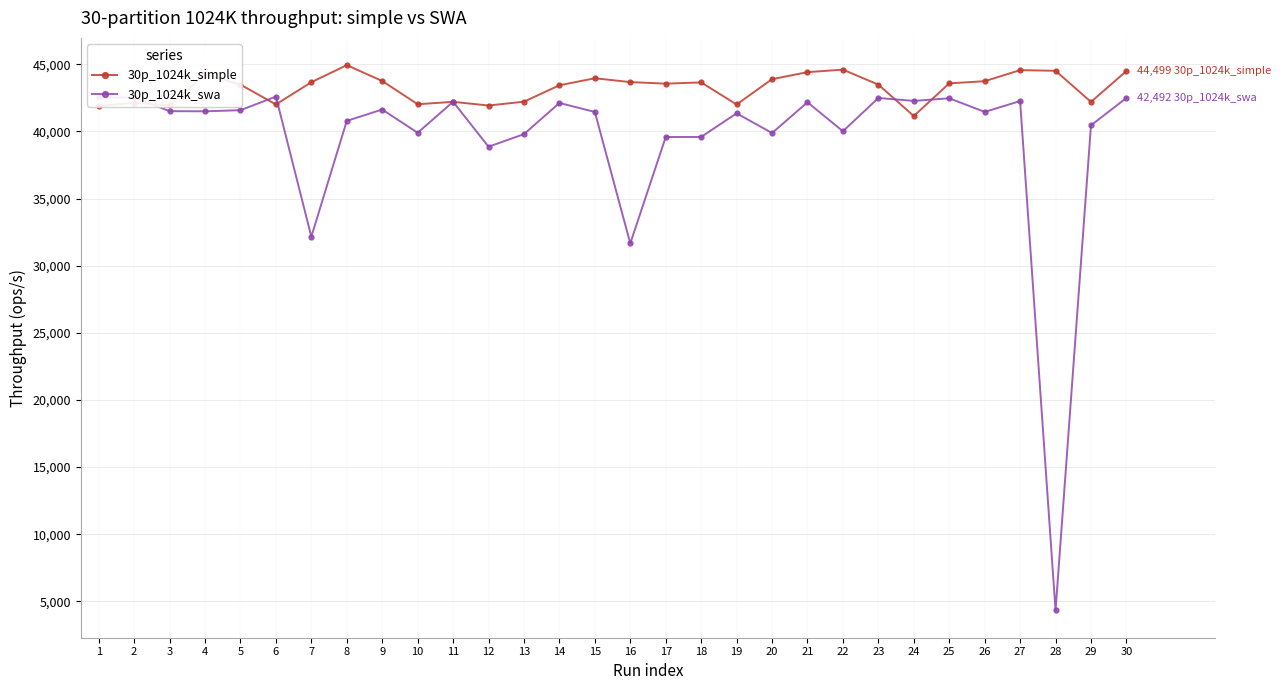

Which series has the largest total across all categories?

30p_1024k_simple